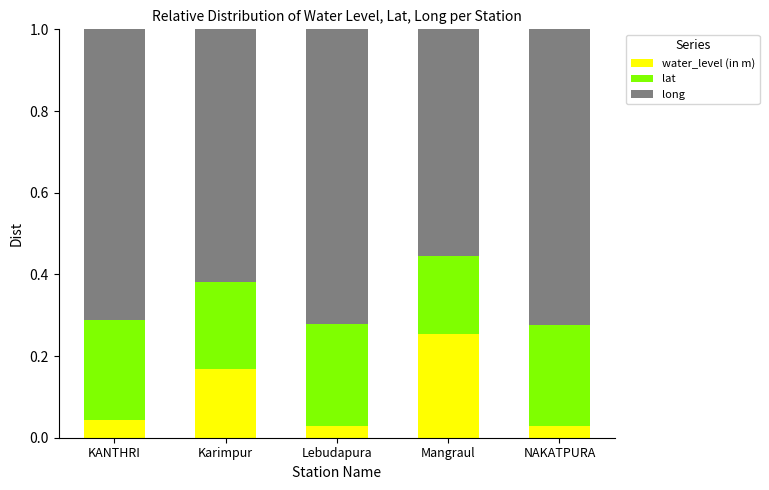

What is the total value across all series at Mangraul?

1.0